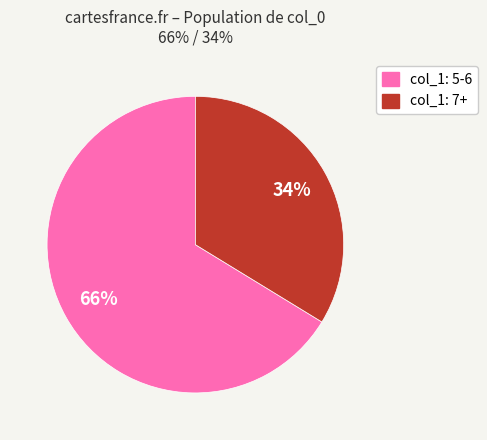

Rank the categories by value from highest to lowest.

col_1: 5-6, col_1: 7+